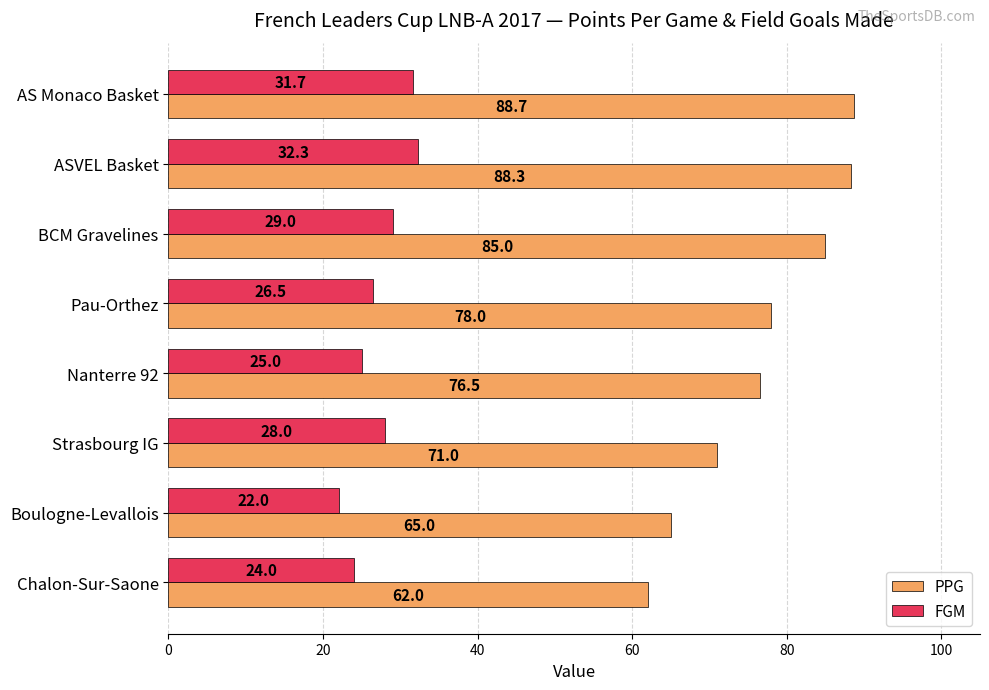

True or false: PPG has a value of 37.6 at Chalon-Sur-Saone.

False